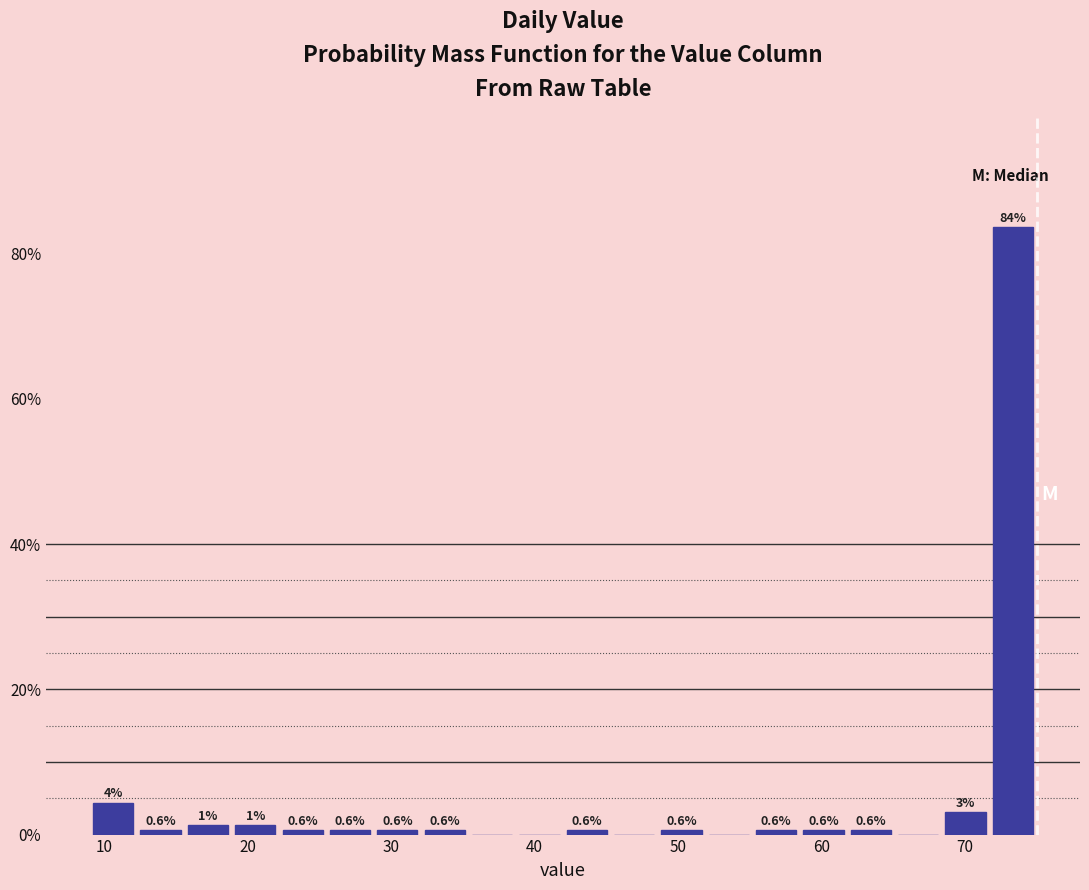

Read against the x-axis, roughly where is the centre of the tallest bar?

73